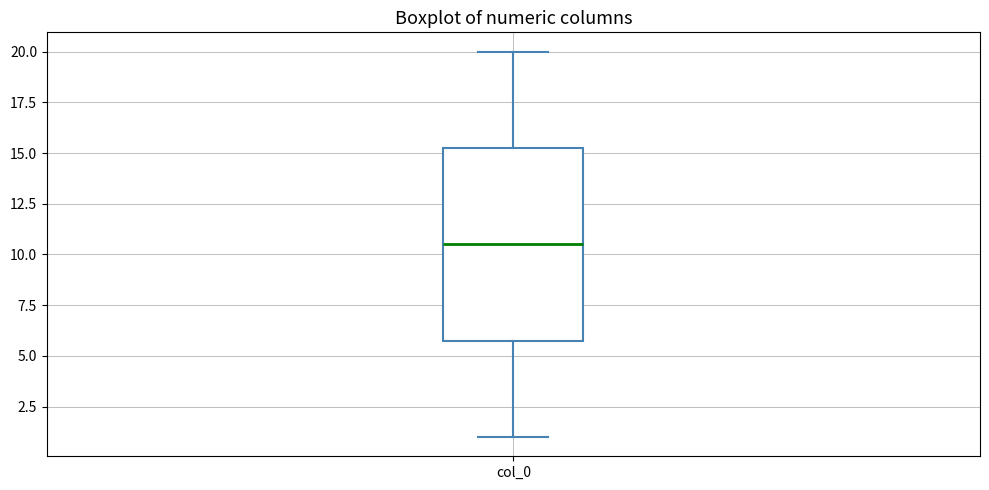

Read this box plot against the y-axis: the position of the median line, the range covered by the box, and the ends of both whiskers. The values are not printed on the chart, so give them approximately, as read against the axis.

median 10.5, box 6.0 to 15.5, whiskers 1.0 to 20.0